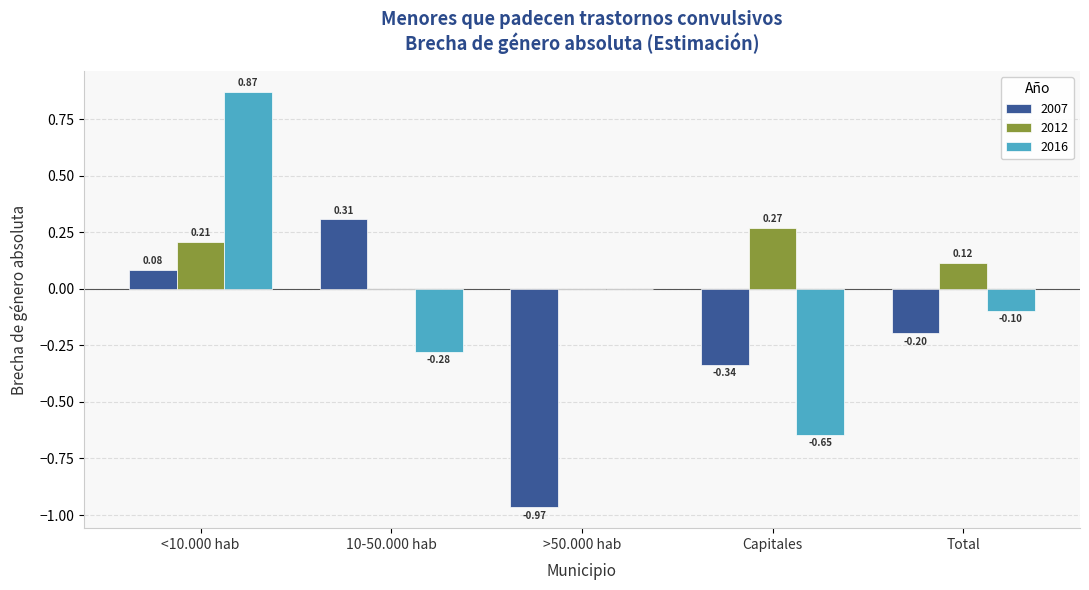

Is it true that 2012 equals 0.0 at 10-50.000 hab?

True